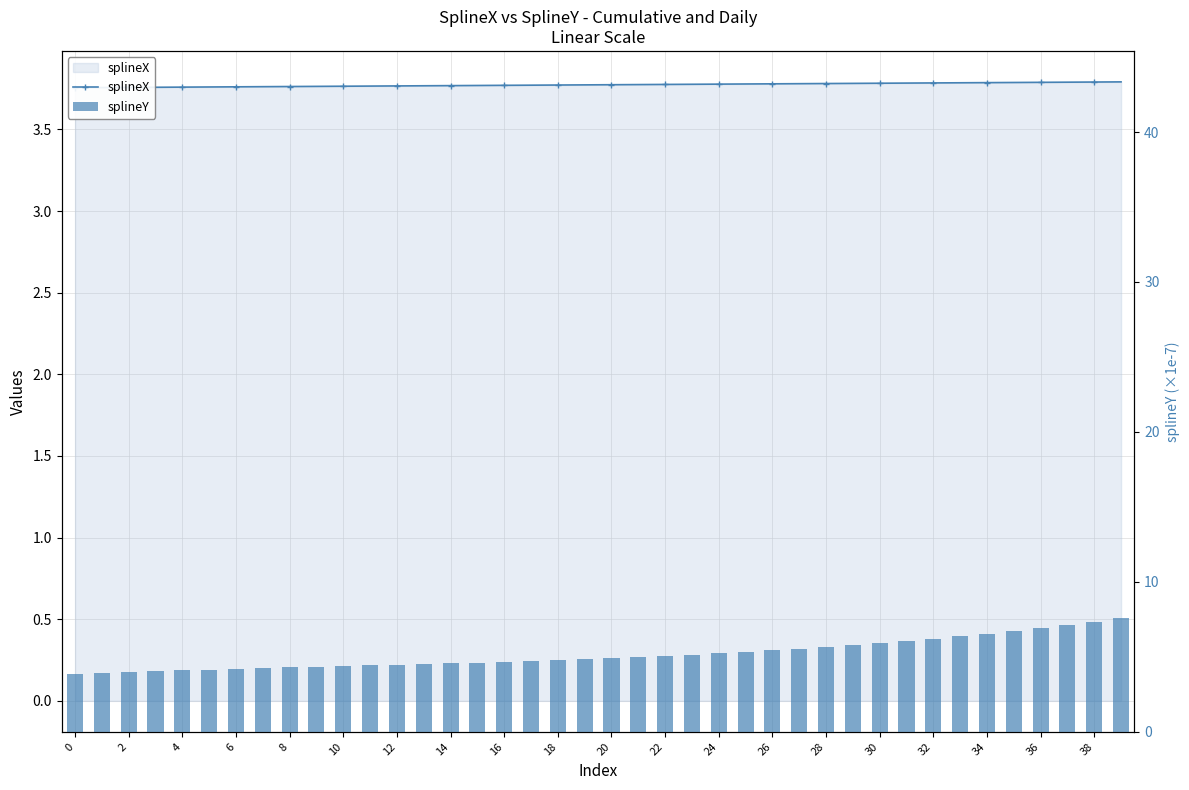

How many data points in splineY are less than 4?

3